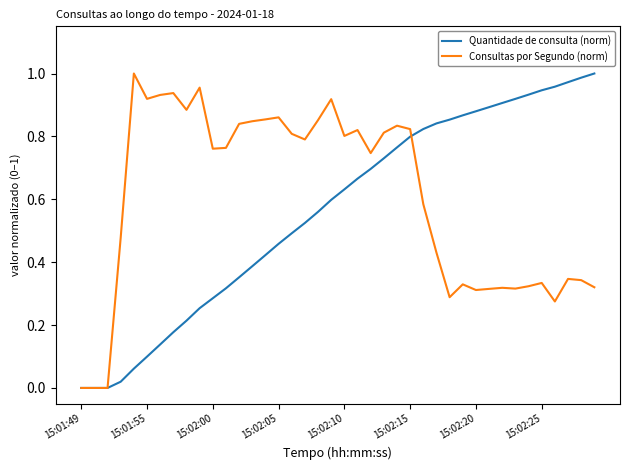

What are all the series names shown in the legend?

Quantidade de consulta (norm), Consultas por Segundo (norm)